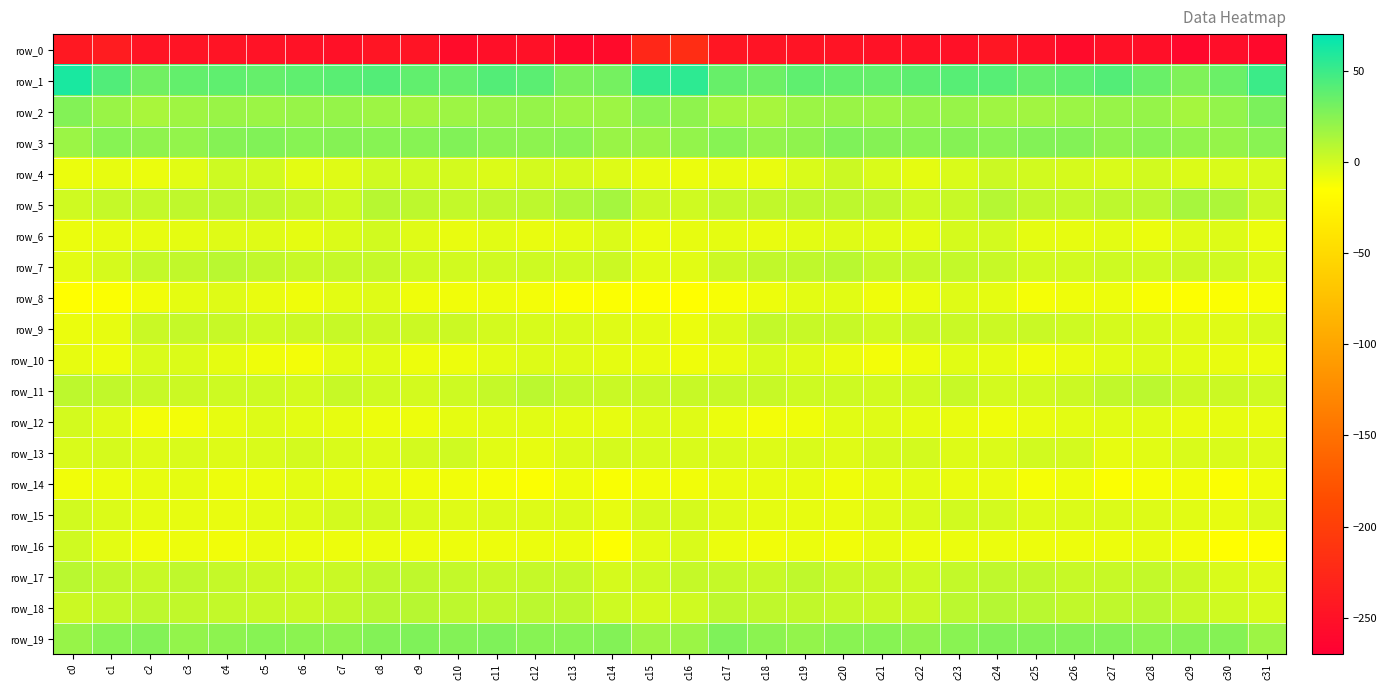

Which category has the highest value in the row_5 series?

c14